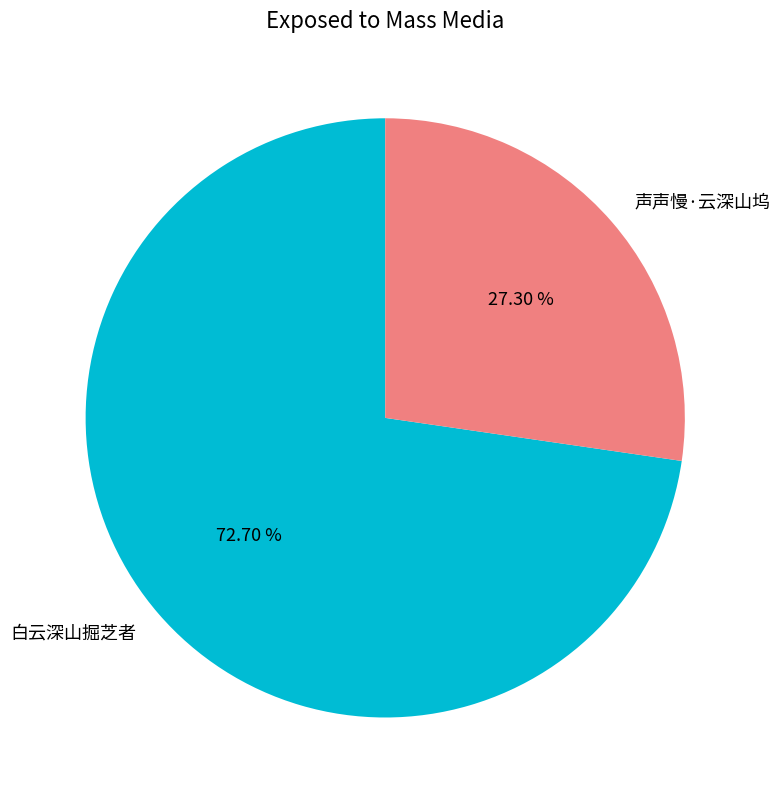

Do 白云深山掘芝者 and 声声慢·云深山坞 together represent more than half of the pie?

Yes